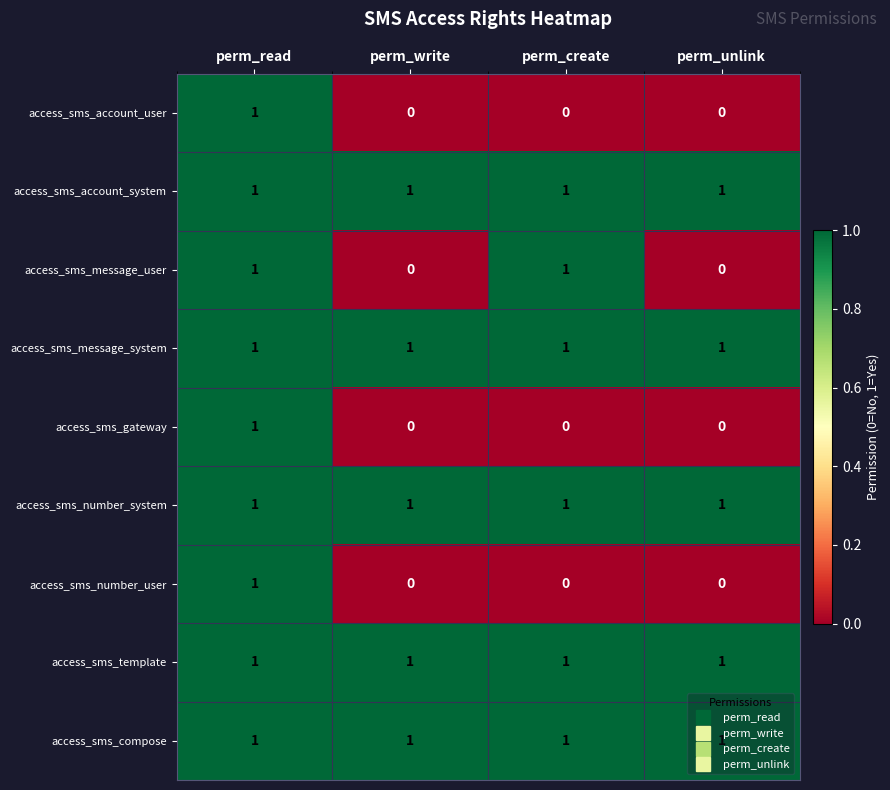

True or false: access_sms_account_user has a value of 0 at perm_unlink.

True